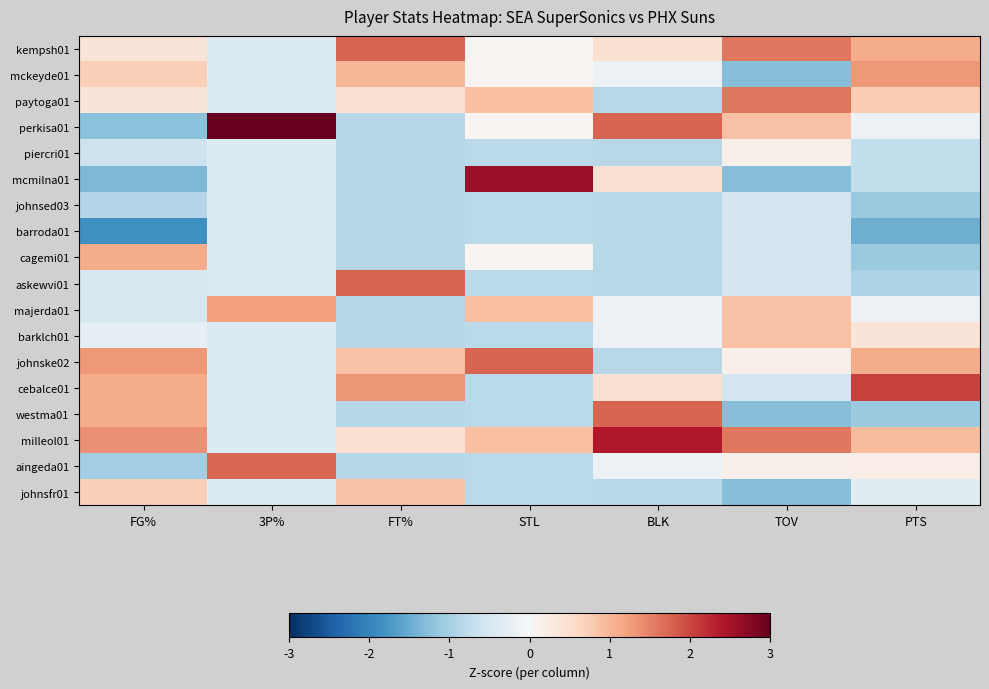

Count the number of data series in this chart.

18